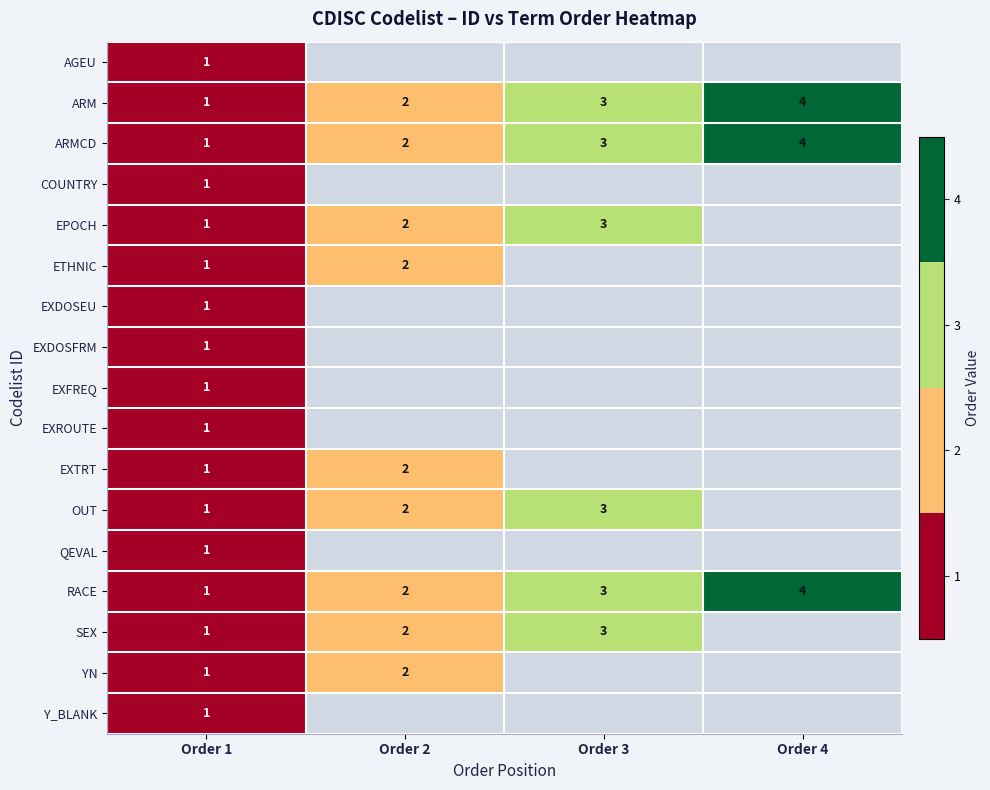

Rank the categories by ARM value from lowest to highest.

Order 1, Order 2, Order 3, Order 4